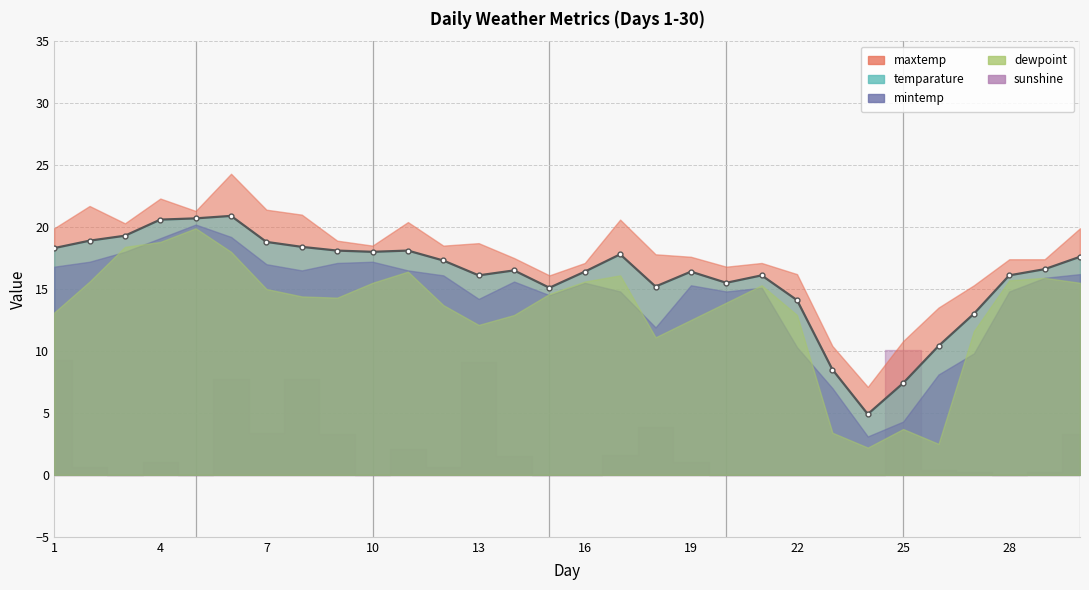

Between 2 and 4, which series saw the biggest shift?

dewpoint